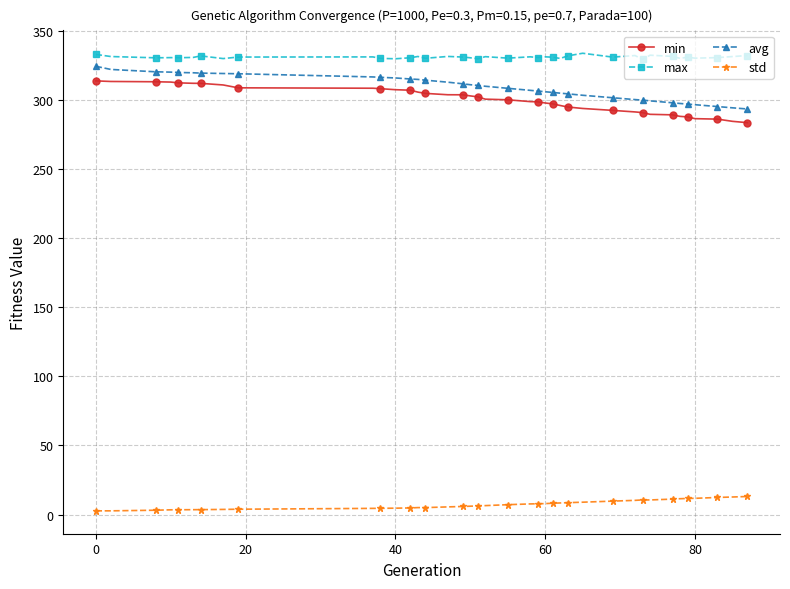

What is the sum of all std values?

278.6